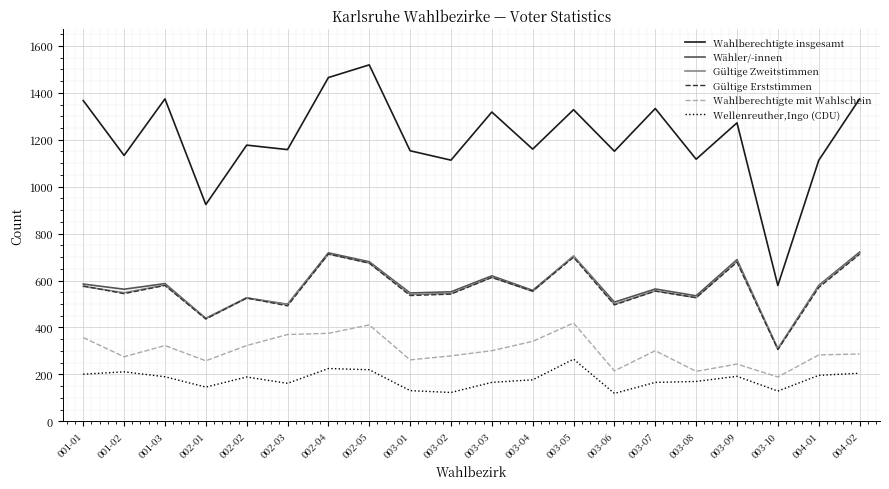

True or false: Gültige Erststimmen has more than 0 interior local peaks.

True